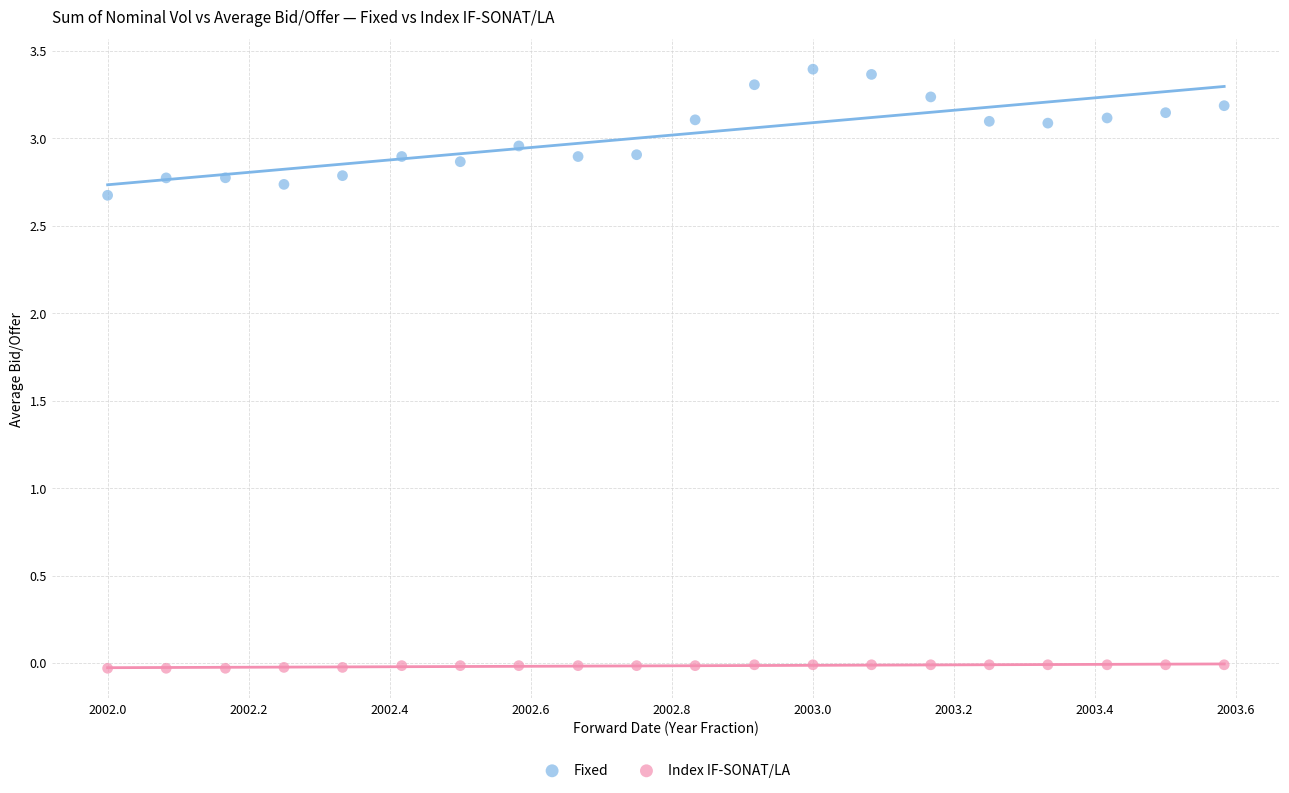

Which series has the widest spread of Y values?

Fixed